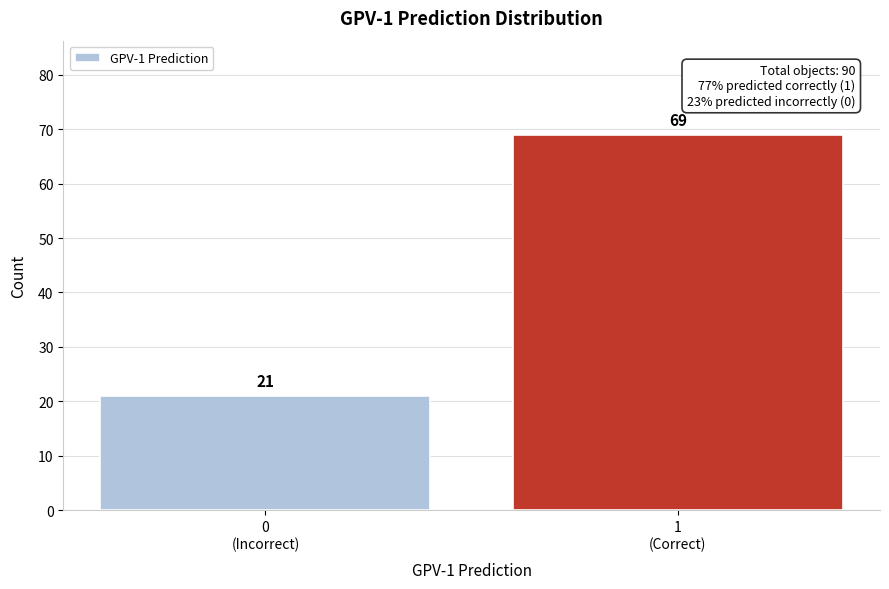

Reading right to left, extract all data points from this chart.

69	21